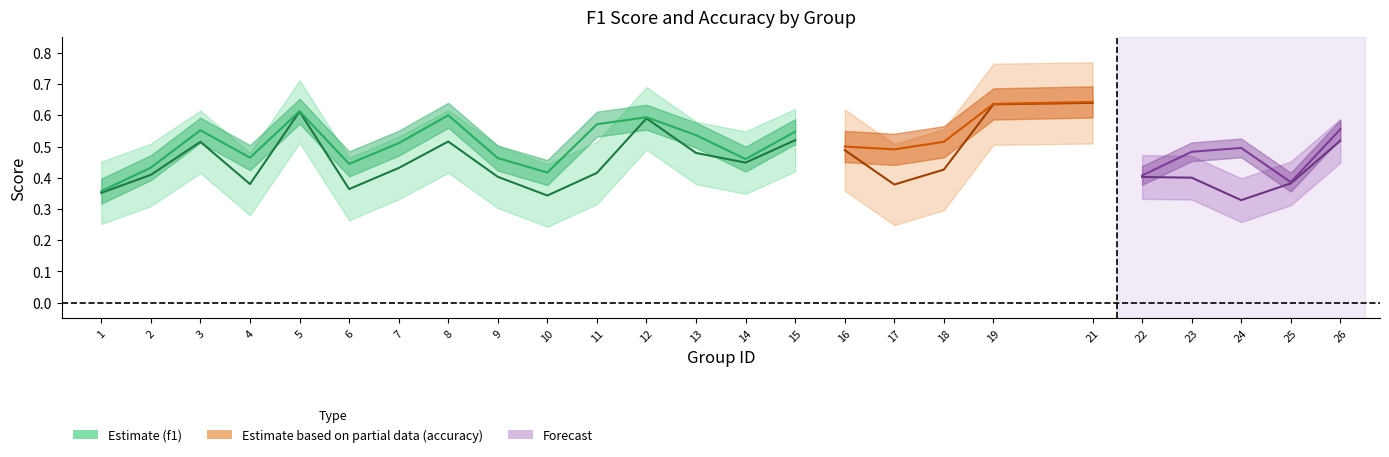

Which series has the largest range (max minus min)?

f1